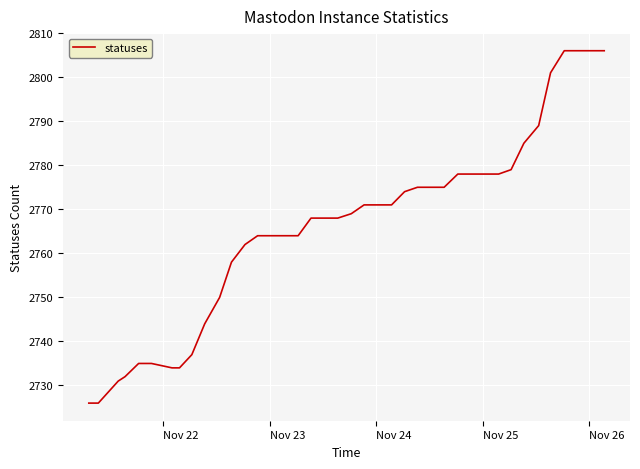

What is the difference between the maximum and minimum values?

80